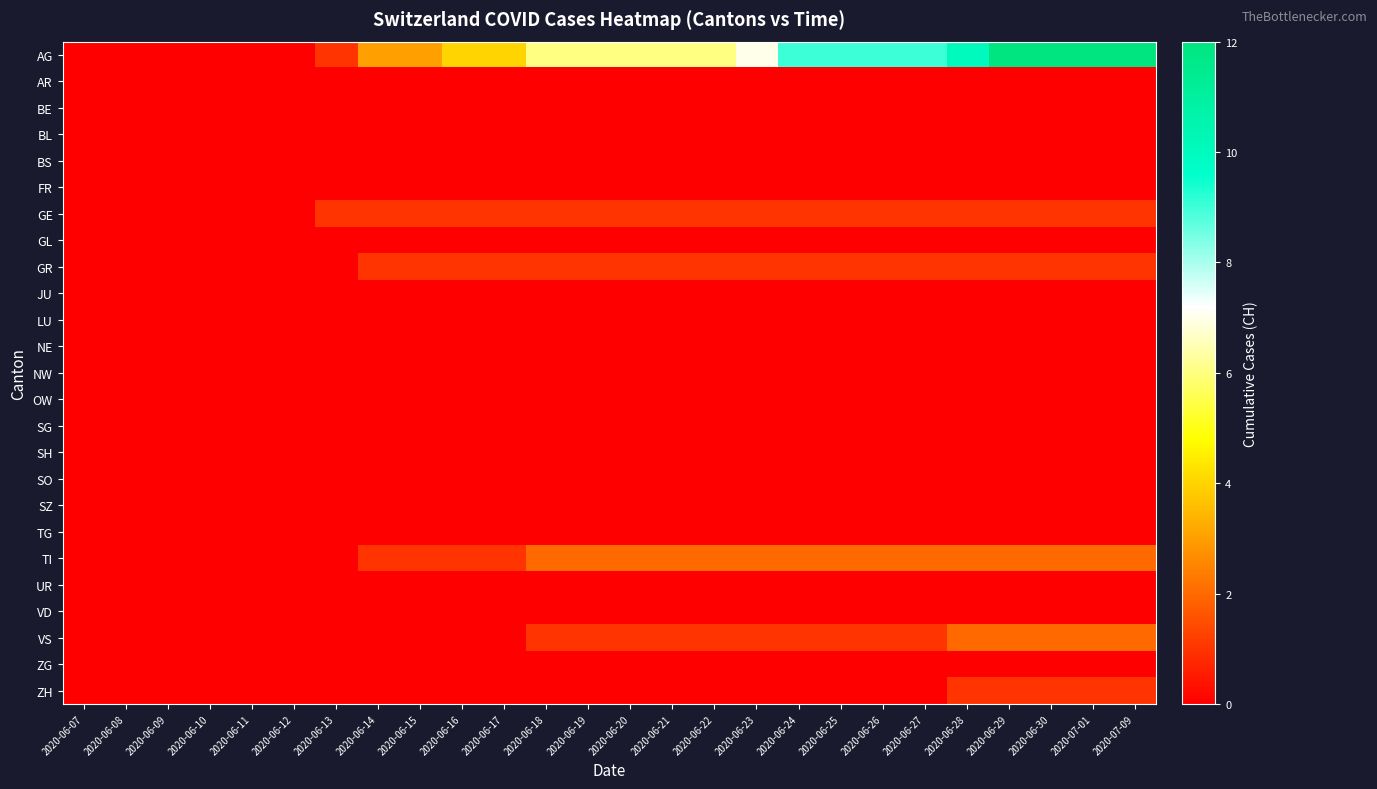

Reading left to right, what are all the values shown in this chart?

AG: 2020-06-07=0	2020-06-08=0	2020-06-09=0	2020-06-10=0	2020-06-11=0	2020-06-12=0	2020-06-13=1	2020-06-14=3	2020-06-15=3	2020-06-16=4	2020-06-17=4	2020-06-18=6	2020-06-19=6	2020-06-20=6	2020-06-21=6	2020-06-22=6	2020-06-23=7	2020-06-24=9	2020-06-25=9	2020-06-26=9	2020-06-27=9	2020-06-28=10	2020-06-29=12	2020-06-30=12	2020-07-01=12	2020-07-09=12
AR: 2020-06-07=0	2020-06-08=0	2020-06-09=0	2020-06-10=0	2020-06-11=0	2020-06-12=0	2020-06-13=0	2020-06-14=0	2020-06-15=0	2020-06-16=0	2020-06-17=0	2020-06-18=0	2020-06-19=0	2020-06-20=0	2020-06-21=0	2020-06-22=0	2020-06-23=0	2020-06-24=0	2020-06-25=0	2020-06-26=0	2020-06-27=0	2020-06-28=0	2020-06-29=0	2020-06-30=0	2020-07-01=0	2020-07-09=0
BE: 2020-06-07=0	2020-06-08=0	2020-06-09=0	2020-06-10=0	2020-06-11=0	2020-06-12=0	2020-06-13=0	2020-06-14=0	2020-06-15=0	2020-06-16=0	2020-06-17=0	2020-06-18=0	2020-06-19=0	2020-06-20=0	2020-06-21=0	2020-06-22=0	2020-06-23=0	2020-06-24=0	2020-06-25=0	2020-06-26=0	2020-06-27=0	2020-06-28=0	2020-06-29=0	2020-06-30=0	2020-07-01=0	2020-07-09=0
BL: 2020-06-07=0	2020-06-08=0	2020-06-09=0	2020-06-10=0	2020-06-11=0	2020-06-12=0	2020-06-13=0	2020-06-14=0	2020-06-15=0	2020-06-16=0	2020-06-17=0	2020-06-18=0	2020-06-19=0	2020-06-20=0	2020-06-21=0	2020-06-22=0	2020-06-23=0	2020-06-24=0	2020-06-25=0	2020-06-26=0	2020-06-27=0	2020-06-28=0	2020-06-29=0	2020-06-30=0	2020-07-01=0	2020-07-09=0
BS: 2020-06-07=0	2020-06-08=0	2020-06-09=0	2020-06-10=0	2020-06-11=0	2020-06-12=0	2020-06-13=0	2020-06-14=0	2020-06-15=0	2020-06-16=0	2020-06-17=0	2020-06-18=0	2020-06-19=0	2020-06-20=0	2020-06-21=0	2020-06-22=0	2020-06-23=0	2020-06-24=0	2020-06-25=0	2020-06-26=0	2020-06-27=0	2020-06-28=0	2020-06-29=0	2020-06-30=0	2020-07-01=0	2020-07-09=0
FR: 2020-06-07=0	2020-06-08=0	2020-06-09=0	2020-06-10=0	2020-06-11=0	2020-06-12=0	2020-06-13=0	2020-06-14=0	2020-06-15=0	2020-06-16=0	2020-06-17=0	2020-06-18=0	2020-06-19=0	2020-06-20=0	2020-06-21=0	2020-06-22=0	2020-06-23=0	2020-06-24=0	2020-06-25=0	2020-06-26=0	2020-06-27=0	2020-06-28=0	2020-06-29=0	2020-06-30=0	2020-07-01=0	2020-07-09=0
GE: 2020-06-07=0	2020-06-08=0	2020-06-09=0	2020-06-10=0	2020-06-11=0	2020-06-12=0	2020-06-13=1	2020-06-14=1	2020-06-15=1	2020-06-16=1	2020-06-17=1	2020-06-18=1	2020-06-19=1	2020-06-20=1	2020-06-21=1	2020-06-22=1	2020-06-23=1	2020-06-24=1	2020-06-25=1	2020-06-26=1	2020-06-27=1	2020-06-28=1	2020-06-29=1	2020-06-30=1	2020-07-01=1	2020-07-09=1
GL: 2020-06-07=0	2020-06-08=0	2020-06-09=0	2020-06-10=0	2020-06-11=0	2020-06-12=0	2020-06-13=0	2020-06-14=0	2020-06-15=0	2020-06-16=0	2020-06-17=0	2020-06-18=0	2020-06-19=0	2020-06-20=0	2020-06-21=0	2020-06-22=0	2020-06-23=0	2020-06-24=0	2020-06-25=0	2020-06-26=0	2020-06-27=0	2020-06-28=0	2020-06-29=0	2020-06-30=0	2020-07-01=0	2020-07-09=0
GR: 2020-06-07=0	2020-06-08=0	2020-06-09=0	2020-06-10=0	2020-06-11=0	2020-06-12=0	2020-06-13=0	2020-06-14=1	2020-06-15=1	2020-06-16=1	2020-06-17=1	2020-06-18=1	2020-06-19=1	2020-06-20=1	2020-06-21=1	2020-06-22=1	2020-06-23=1	2020-06-24=1	2020-06-25=1	2020-06-26=1	2020-06-27=1	2020-06-28=1	2020-06-29=1	2020-06-30=1	2020-07-01=1	2020-07-09=1
JU: 2020-06-07=0	2020-06-08=0	2020-06-09=0	2020-06-10=0	2020-06-11=0	2020-06-12=0	2020-06-13=0	2020-06-14=0	2020-06-15=0	2020-06-16=0	2020-06-17=0	2020-06-18=0	2020-06-19=0	2020-06-20=0	2020-06-21=0	2020-06-22=0	2020-06-23=0	2020-06-24=0	2020-06-25=0	2020-06-26=0	2020-06-27=0	2020-06-28=0	2020-06-29=0	2020-06-30=0	2020-07-01=0	2020-07-09=0
LU: 2020-06-07=0	2020-06-08=0	2020-06-09=0	2020-06-10=0	2020-06-11=0	2020-06-12=0	2020-06-13=0	2020-06-14=0	2020-06-15=0	2020-06-16=0	2020-06-17=0	2020-06-18=0	2020-06-19=0	2020-06-20=0	2020-06-21=0	2020-06-22=0	2020-06-23=0	2020-06-24=0	2020-06-25=0	2020-06-26=0	2020-06-27=0	2020-06-28=0	2020-06-29=0	2020-06-30=0	2020-07-01=0	2020-07-09=0
NE: 2020-06-07=0	2020-06-08=0	2020-06-09=0	2020-06-10=0	2020-06-11=0	2020-06-12=0	2020-06-13=0	2020-06-14=0	2020-06-15=0	2020-06-16=0	2020-06-17=0	2020-06-18=0	2020-06-19=0	2020-06-20=0	2020-06-21=0	2020-06-22=0	2020-06-23=0	2020-06-24=0	2020-06-25=0	2020-06-26=0	2020-06-27=0	2020-06-28=0	2020-06-29=0	2020-06-30=0	2020-07-01=0	2020-07-09=0
NW: 2020-06-07=0	2020-06-08=0	2020-06-09=0	2020-06-10=0	2020-06-11=0	2020-06-12=0	2020-06-13=0	2020-06-14=0	2020-06-15=0	2020-06-16=0	2020-06-17=0	2020-06-18=0	2020-06-19=0	2020-06-20=0	2020-06-21=0	2020-06-22=0	2020-06-23=0	2020-06-24=0	2020-06-25=0	2020-06-26=0	2020-06-27=0	2020-06-28=0	2020-06-29=0	2020-06-30=0	2020-07-01=0	2020-07-09=0
OW: 2020-06-07=0	2020-06-08=0	2020-06-09=0	2020-06-10=0	2020-06-11=0	2020-06-12=0	2020-06-13=0	2020-06-14=0	2020-06-15=0	2020-06-16=0	2020-06-17=0	2020-06-18=0	2020-06-19=0	2020-06-20=0	2020-06-21=0	2020-06-22=0	2020-06-23=0	2020-06-24=0	2020-06-25=0	2020-06-26=0	2020-06-27=0	2020-06-28=0	2020-06-29=0	2020-06-30=0	2020-07-01=0	2020-07-09=0
SG: 2020-06-07=0	2020-06-08=0	2020-06-09=0	2020-06-10=0	2020-06-11=0	2020-06-12=0	2020-06-13=0	2020-06-14=0	2020-06-15=0	2020-06-16=0	2020-06-17=0	2020-06-18=0	2020-06-19=0	2020-06-20=0	2020-06-21=0	2020-06-22=0	2020-06-23=0	2020-06-24=0	2020-06-25=0	2020-06-26=0	2020-06-27=0	2020-06-28=0	2020-06-29=0	2020-06-30=0	2020-07-01=0	2020-07-09=0
SH: 2020-06-07=0	2020-06-08=0	2020-06-09=0	2020-06-10=0	2020-06-11=0	2020-06-12=0	2020-06-13=0	2020-06-14=0	2020-06-15=0	2020-06-16=0	2020-06-17=0	2020-06-18=0	2020-06-19=0	2020-06-20=0	2020-06-21=0	2020-06-22=0	2020-06-23=0	2020-06-24=0	2020-06-25=0	2020-06-26=0	2020-06-27=0	2020-06-28=0	2020-06-29=0	2020-06-30=0	2020-07-01=0	2020-07-09=0
SO: 2020-06-07=0	2020-06-08=0	2020-06-09=0	2020-06-10=0	2020-06-11=0	2020-06-12=0	2020-06-13=0	2020-06-14=0	2020-06-15=0	2020-06-16=0	2020-06-17=0	2020-06-18=0	2020-06-19=0	2020-06-20=0	2020-06-21=0	2020-06-22=0	2020-06-23=0	2020-06-24=0	2020-06-25=0	2020-06-26=0	2020-06-27=0	2020-06-28=0	2020-06-29=0	2020-06-30=0	2020-07-01=0	2020-07-09=0
SZ: 2020-06-07=0	2020-06-08=0	2020-06-09=0	2020-06-10=0	2020-06-11=0	2020-06-12=0	2020-06-13=0	2020-06-14=0	2020-06-15=0	2020-06-16=0	2020-06-17=0	2020-06-18=0	2020-06-19=0	2020-06-20=0	2020-06-21=0	2020-06-22=0	2020-06-23=0	2020-06-24=0	2020-06-25=0	2020-06-26=0	2020-06-27=0	2020-06-28=0	2020-06-29=0	2020-06-30=0	2020-07-01=0	2020-07-09=0
TG: 2020-06-07=0	2020-06-08=0	2020-06-09=0	2020-06-10=0	2020-06-11=0	2020-06-12=0	2020-06-13=0	2020-06-14=0	2020-06-15=0	2020-06-16=0	2020-06-17=0	2020-06-18=0	2020-06-19=0	2020-06-20=0	2020-06-21=0	2020-06-22=0	2020-06-23=0	2020-06-24=0	2020-06-25=0	2020-06-26=0	2020-06-27=0	2020-06-28=0	2020-06-29=0	2020-06-30=0	2020-07-01=0	2020-07-09=0
TI: 2020-06-07=0	2020-06-08=0	2020-06-09=0	2020-06-10=0	2020-06-11=0	2020-06-12=0	2020-06-13=0	2020-06-14=1	2020-06-15=1	2020-06-16=1	2020-06-17=1	2020-06-18=2	2020-06-19=2	2020-06-20=2	2020-06-21=2	2020-06-22=2	2020-06-23=2	2020-06-24=2	2020-06-25=2	2020-06-26=2	2020-06-27=2	2020-06-28=2	2020-06-29=2	2020-06-30=2	2020-07-01=2	2020-07-09=2
UR: 2020-06-07=0	2020-06-08=0	2020-06-09=0	2020-06-10=0	2020-06-11=0	2020-06-12=0	2020-06-13=0	2020-06-14=0	2020-06-15=0	2020-06-16=0	2020-06-17=0	2020-06-18=0	2020-06-19=0	2020-06-20=0	2020-06-21=0	2020-06-22=0	2020-06-23=0	2020-06-24=0	2020-06-25=0	2020-06-26=0	2020-06-27=0	2020-06-28=0	2020-06-29=0	2020-06-30=0	2020-07-01=0	2020-07-09=0
VD: 2020-06-07=0	2020-06-08=0	2020-06-09=0	2020-06-10=0	2020-06-11=0	2020-06-12=0	2020-06-13=0	2020-06-14=0	2020-06-15=0	2020-06-16=0	2020-06-17=0	2020-06-18=0	2020-06-19=0	2020-06-20=0	2020-06-21=0	2020-06-22=0	2020-06-23=0	2020-06-24=0	2020-06-25=0	2020-06-26=0	2020-06-27=0	2020-06-28=0	2020-06-29=0	2020-06-30=0	2020-07-01=0	2020-07-09=0
VS: 2020-06-07=0	2020-06-08=0	2020-06-09=0	2020-06-10=0	2020-06-11=0	2020-06-12=0	2020-06-13=0	2020-06-14=0	2020-06-15=0	2020-06-16=0	2020-06-17=0	2020-06-18=1	2020-06-19=1	2020-06-20=1	2020-06-21=1	2020-06-22=1	2020-06-23=1	2020-06-24=1	2020-06-25=1	2020-06-26=1	2020-06-27=1	2020-06-28=2	2020-06-29=2	2020-06-30=2	2020-07-01=2	2020-07-09=2
ZG: 2020-06-07=0	2020-06-08=0	2020-06-09=0	2020-06-10=0	2020-06-11=0	2020-06-12=0	2020-06-13=0	2020-06-14=0	2020-06-15=0	2020-06-16=0	2020-06-17=0	2020-06-18=0	2020-06-19=0	2020-06-20=0	2020-06-21=0	2020-06-22=0	2020-06-23=0	2020-06-24=0	2020-06-25=0	2020-06-26=0	2020-06-27=0	2020-06-28=0	2020-06-29=0	2020-06-30=0	2020-07-01=0	2020-07-09=0
ZH: 2020-06-07=0	2020-06-08=0	2020-06-09=0	2020-06-10=0	2020-06-11=0	2020-06-12=0	2020-06-13=0	2020-06-14=0	2020-06-15=0	2020-06-16=0	2020-06-17=0	2020-06-18=0	2020-06-19=0	2020-06-20=0	2020-06-21=0	2020-06-22=0	2020-06-23=0	2020-06-24=0	2020-06-25=0	2020-06-26=0	2020-06-27=0	2020-06-28=1	2020-06-29=1	2020-06-30=1	2020-07-01=1	2020-07-09=1